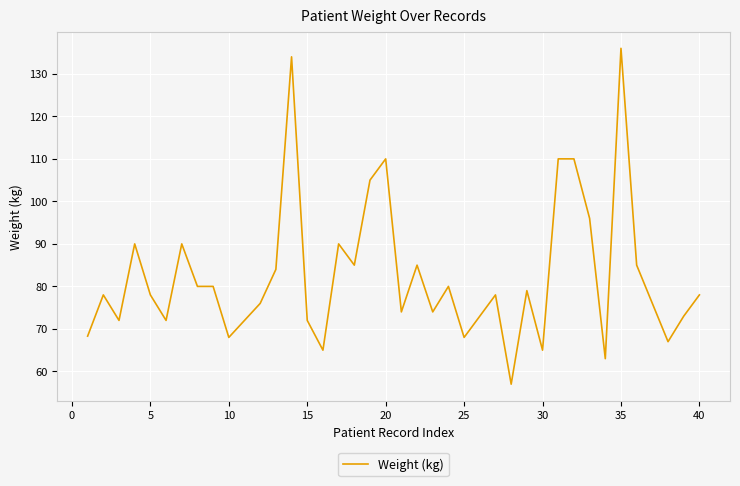

What is the maximum value shown in the chart?

136.0